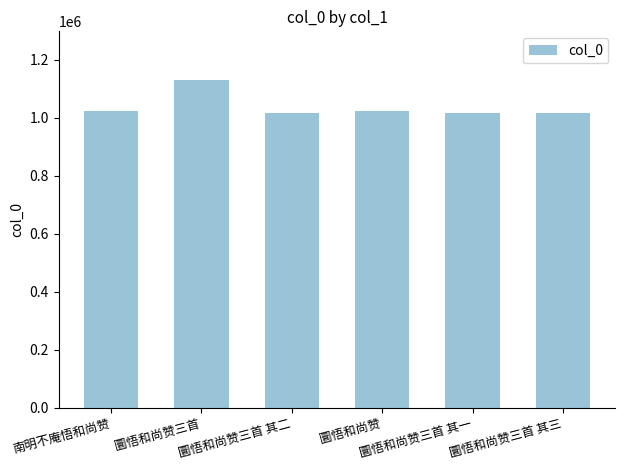

What is the average value?

1037292